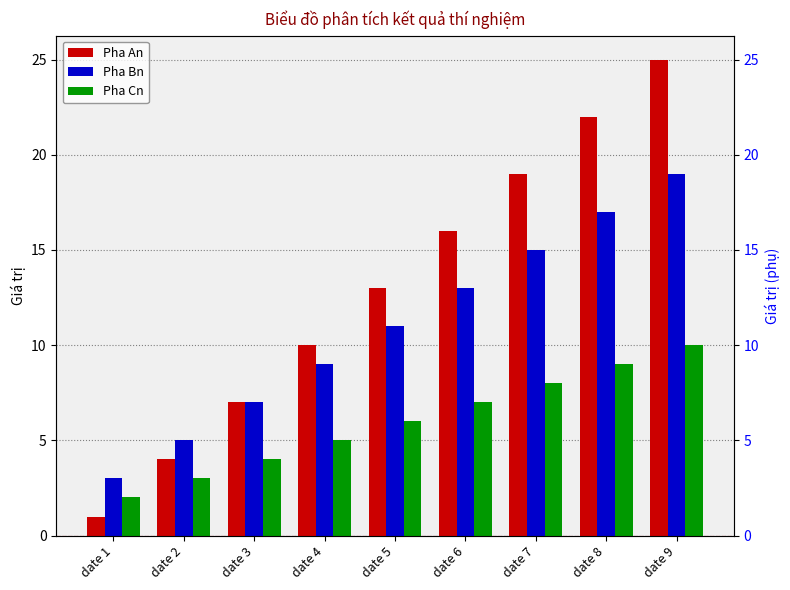

Reading left to right, transcribe all the data shown in this chart.

Pha An: date 1=1	date 2=4	date 3=7	date 4=10	date 5=13	date 6=16	date 7=19	date 8=22	date 9=25
Pha Bn: date 1=3	date 2=5	date 3=7	date 4=9	date 5=11	date 6=13	date 7=15	date 8=17	date 9=19
Pha Cn: date 1=2	date 2=3	date 3=4	date 4=5	date 5=6	date 6=7	date 7=8	date 8=9	date 9=10